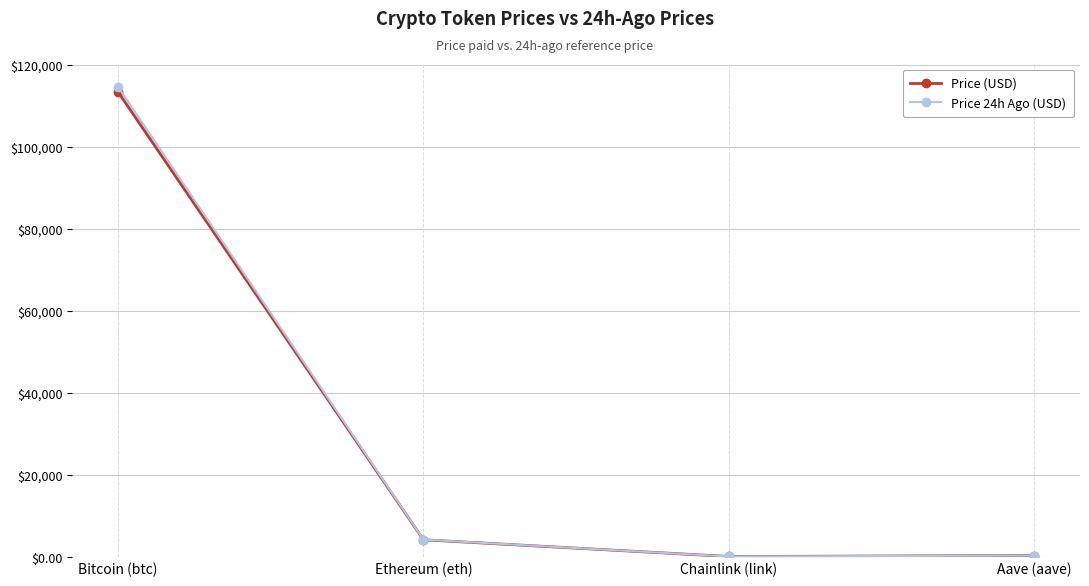

How many lines are shown in the chart?

2